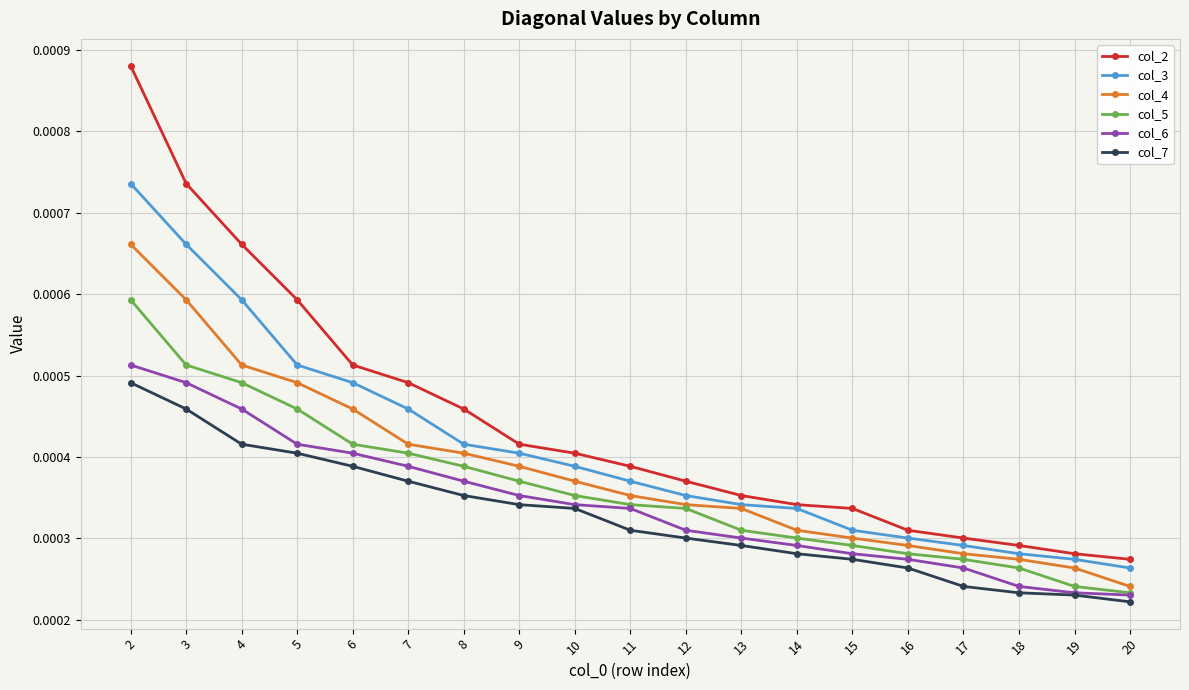

How many distinct data groups are displayed?

6